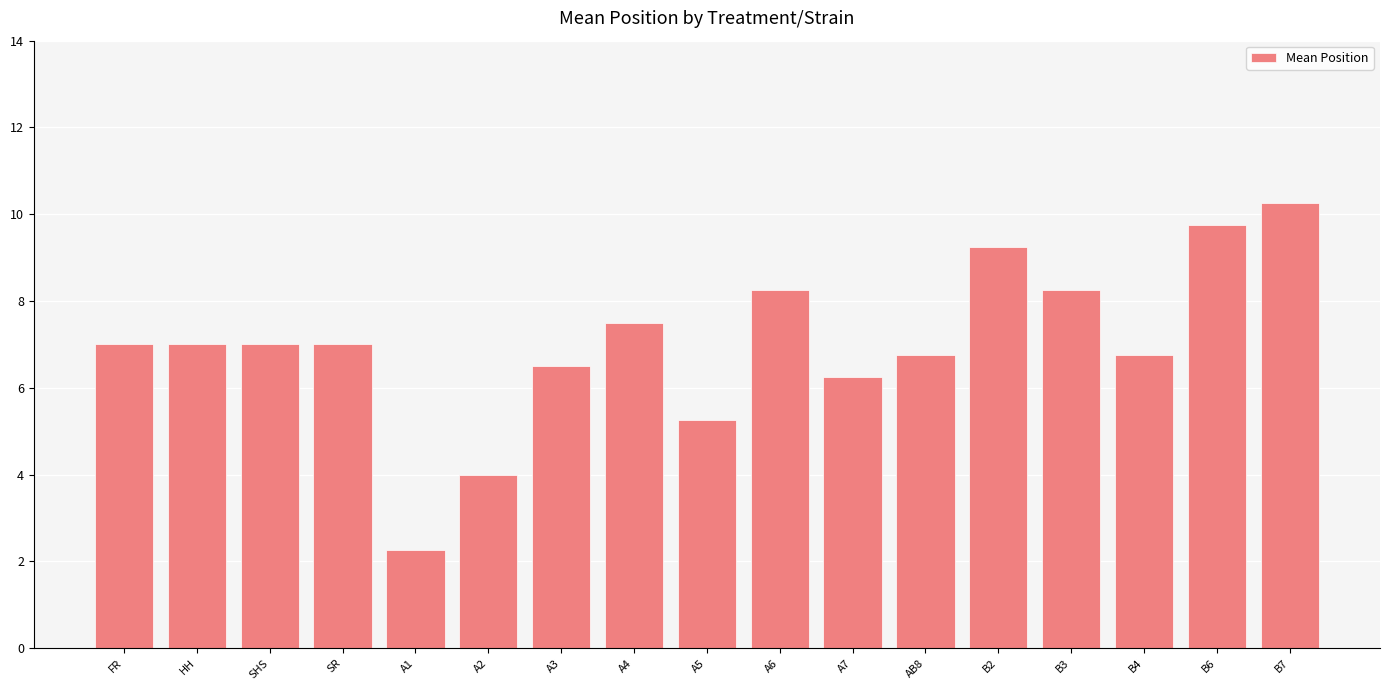

At which category does the chart reach its peak across all series?

B7